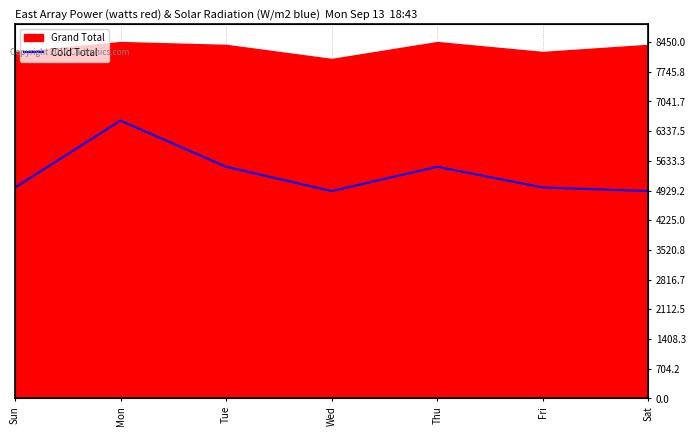

What position from the left is Sat?

7